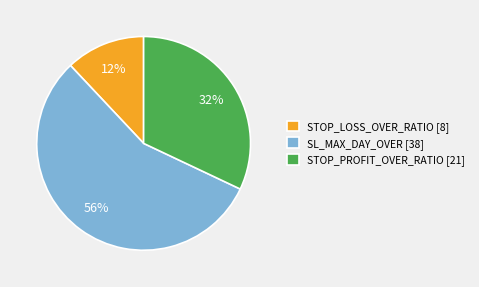

Count the number of slices in the pie.

3